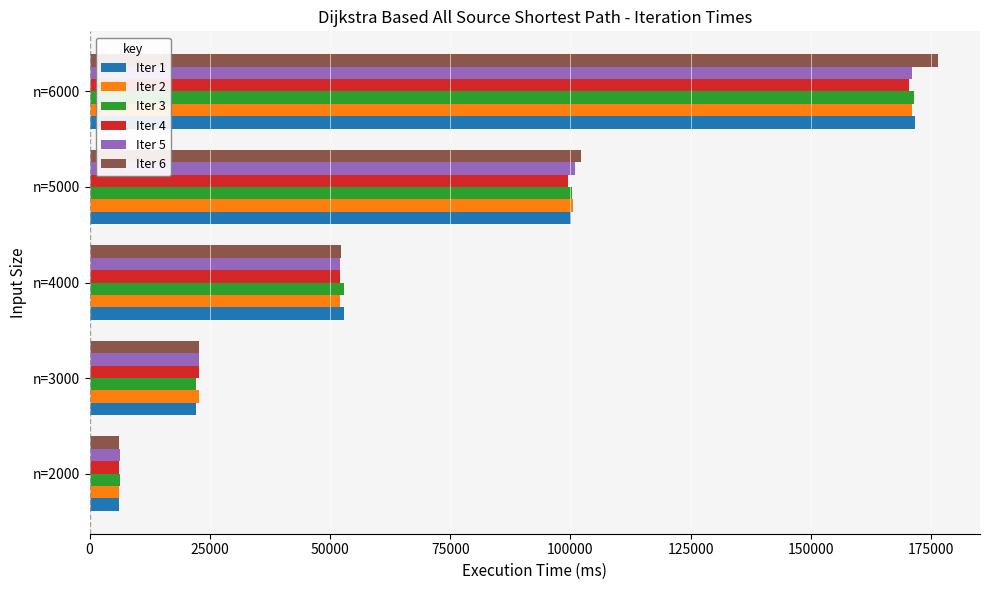

What are all the series names shown in the legend?

Iter 1, Iter 2, Iter 3, Iter 4, Iter 5, Iter 6